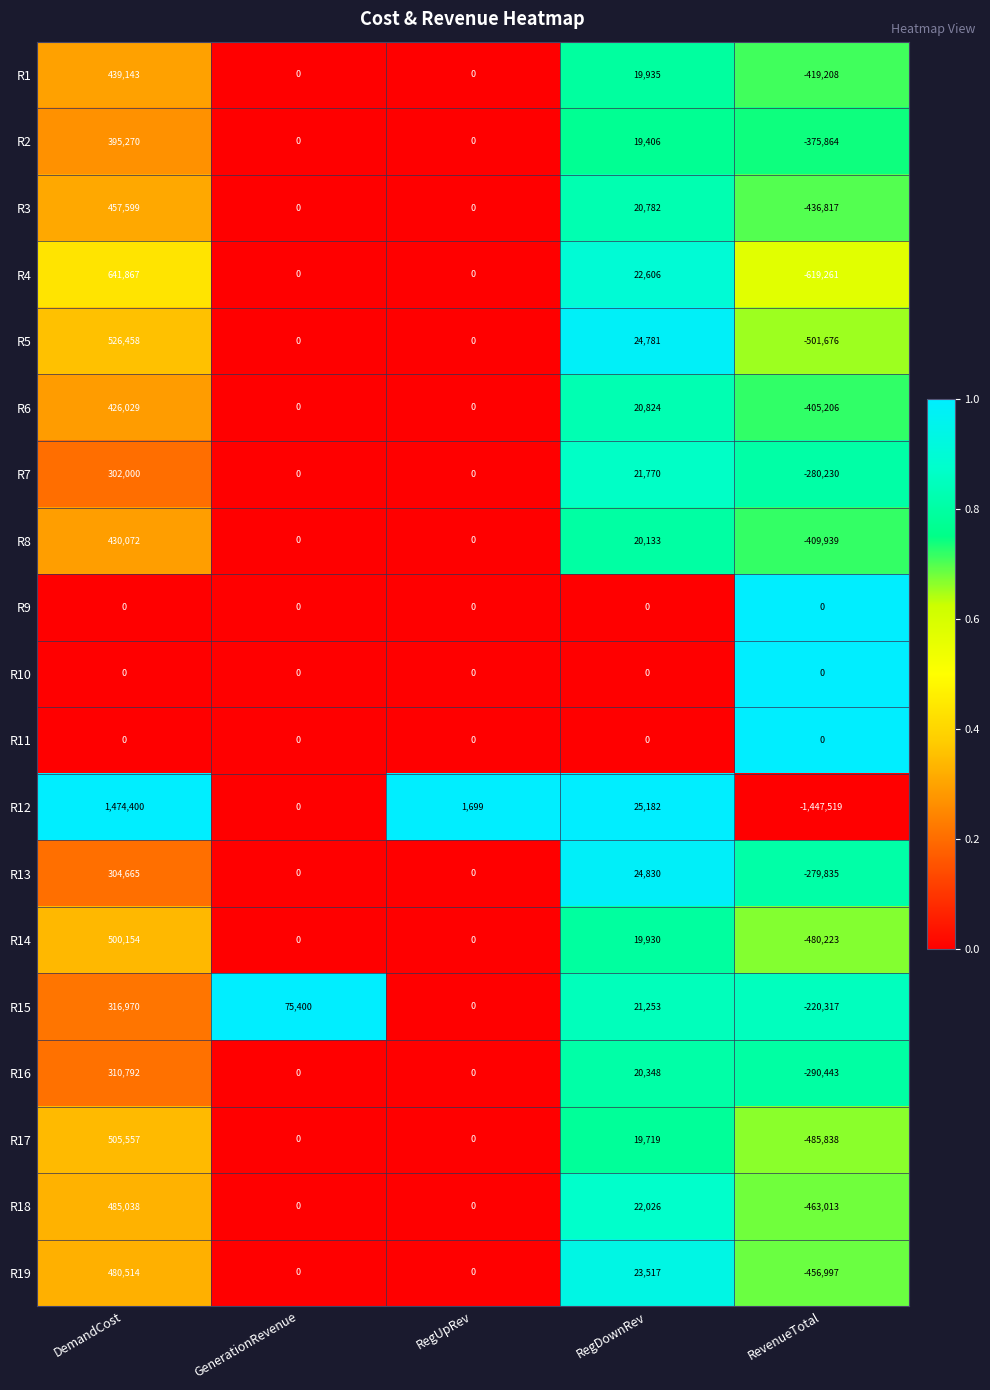

At which category is the sum across all series the highest?

DemandCost